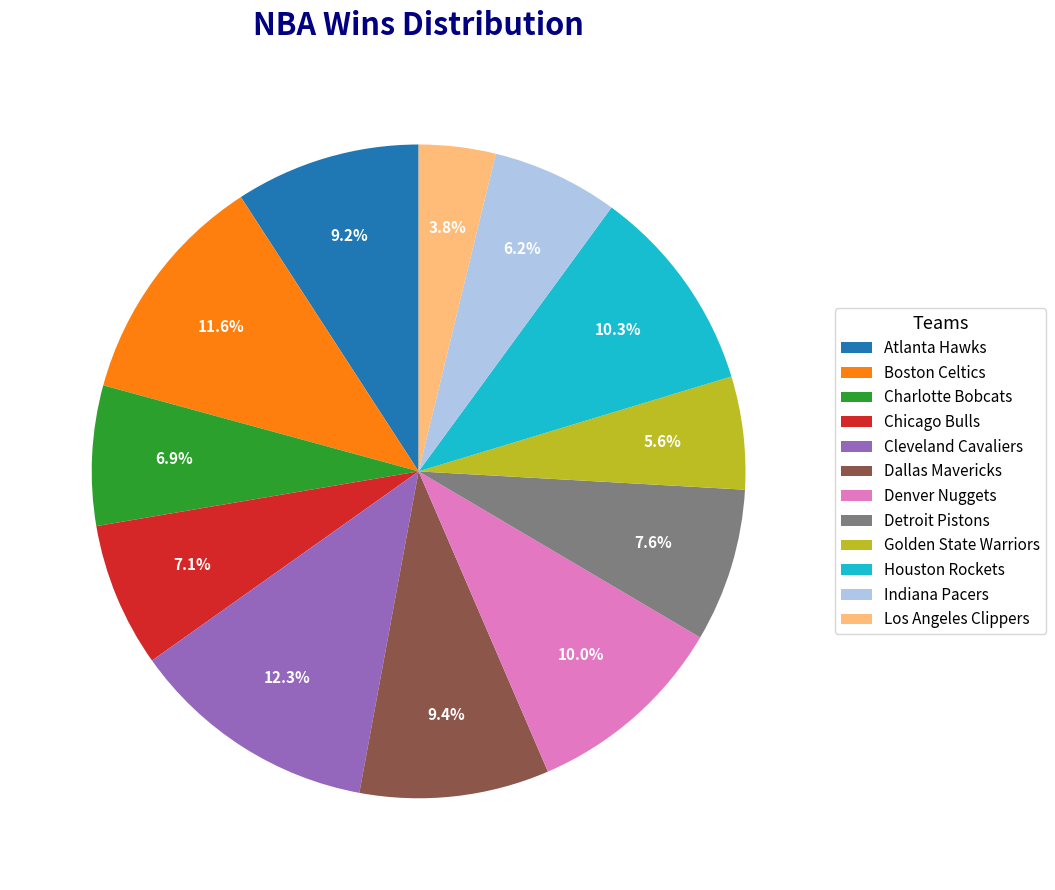

Combined, what portion of the pie is Golden State Warriors and Indiana Pacers?

11.8%